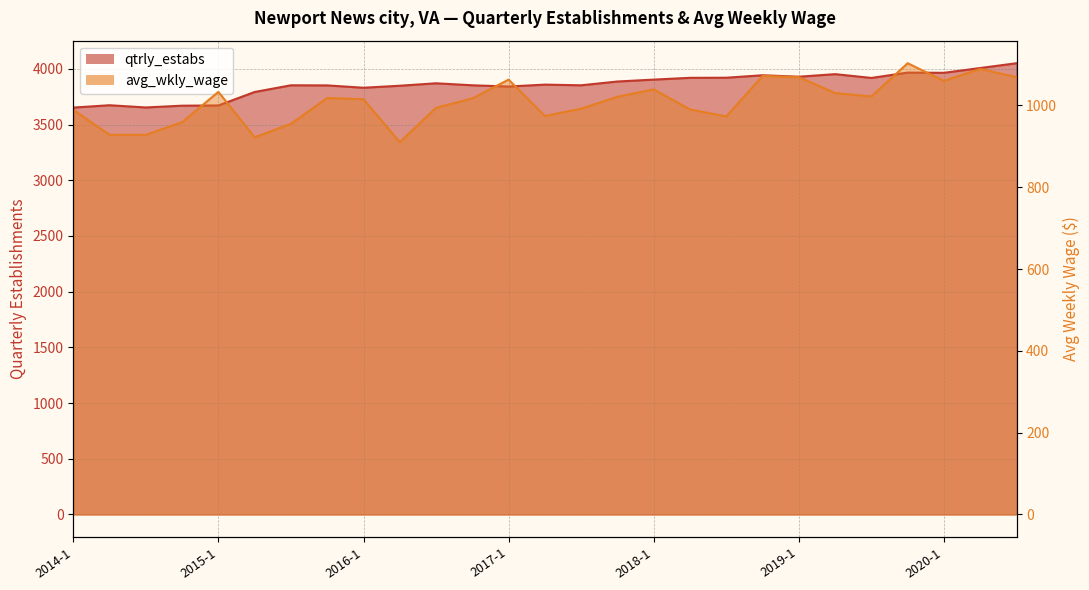

Which series has the widest spread of values?

qtrly_estabs